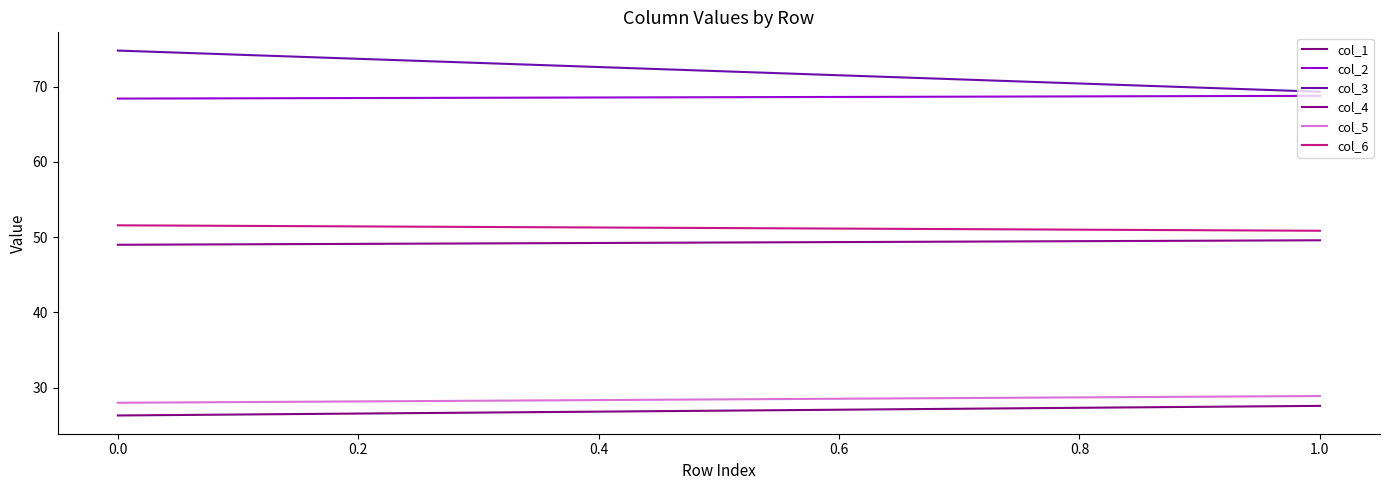

What are all the series names shown in the legend?

col_1, col_2, col_3, col_4, col_5, col_6